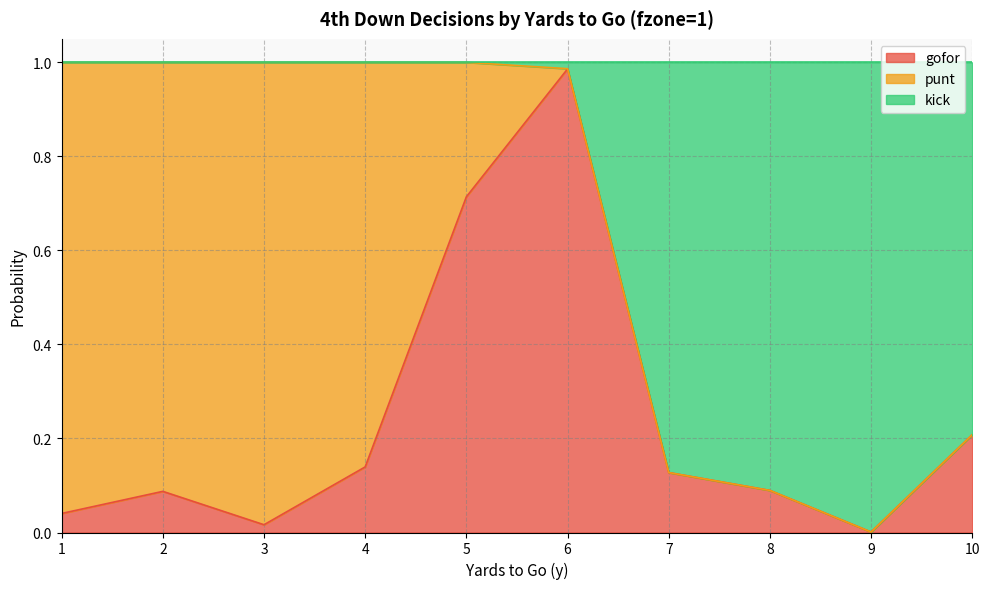

True or false: gofor has a value of 0.2 at 7.

False